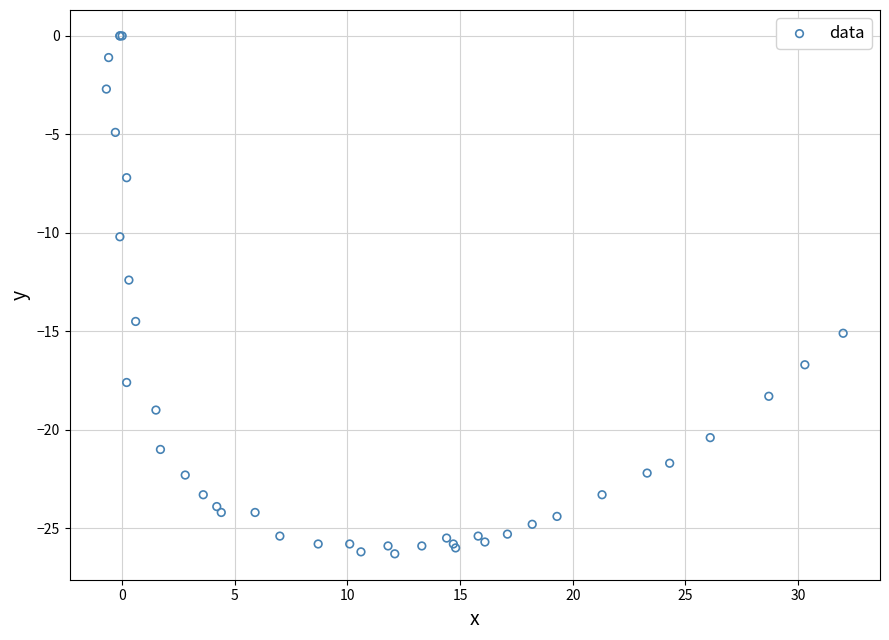

What Y value in the scatter plot is closest to -13?

-12.4